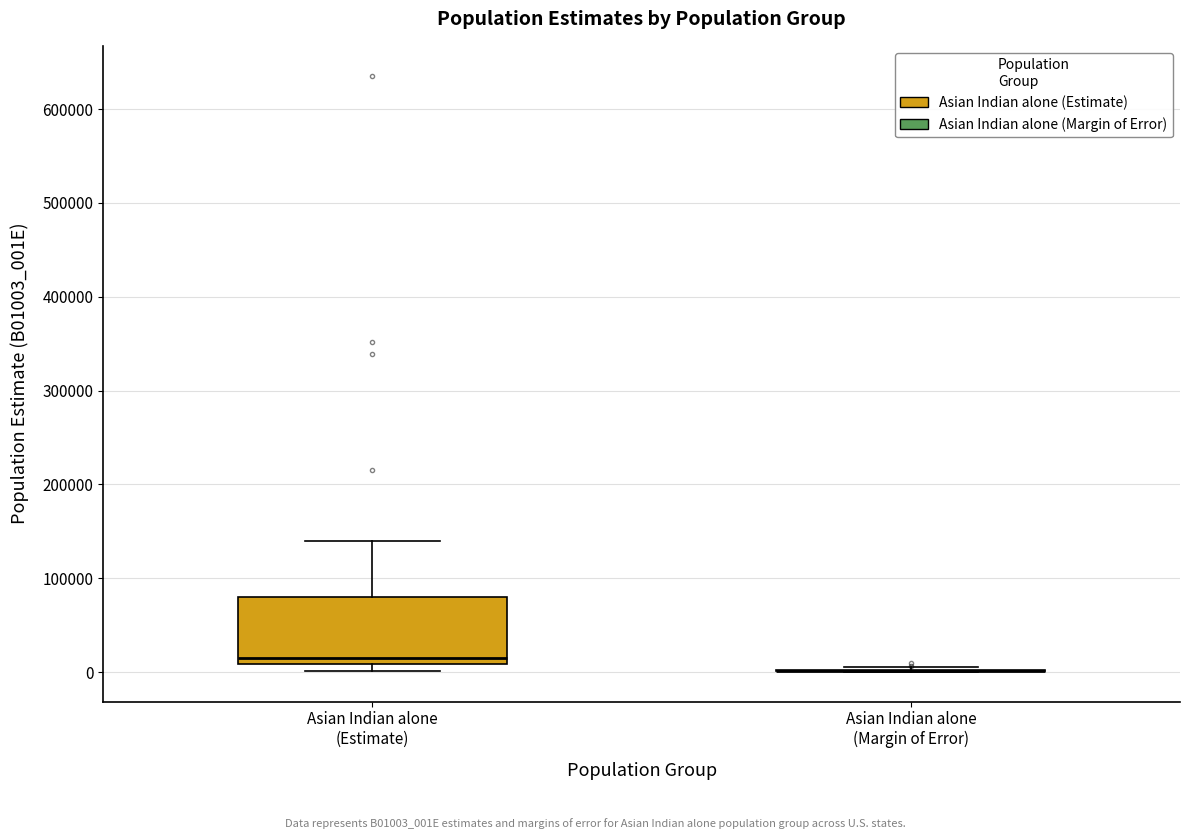

Reading left to right, read every box against the y-axis: the position of its median line, the range the box covers, and the ends of its whiskers. The values are not printed on the chart, so give them approximately, as read against the axis.

Asian Indian alone (Estimate): median 10000 (just above the box's lower edge), box 10000 to 80000, whiskers 0 to 140000
Asian Indian alone (Margin of Error): box collapsed to a line at 0, whiskers 0 to 0